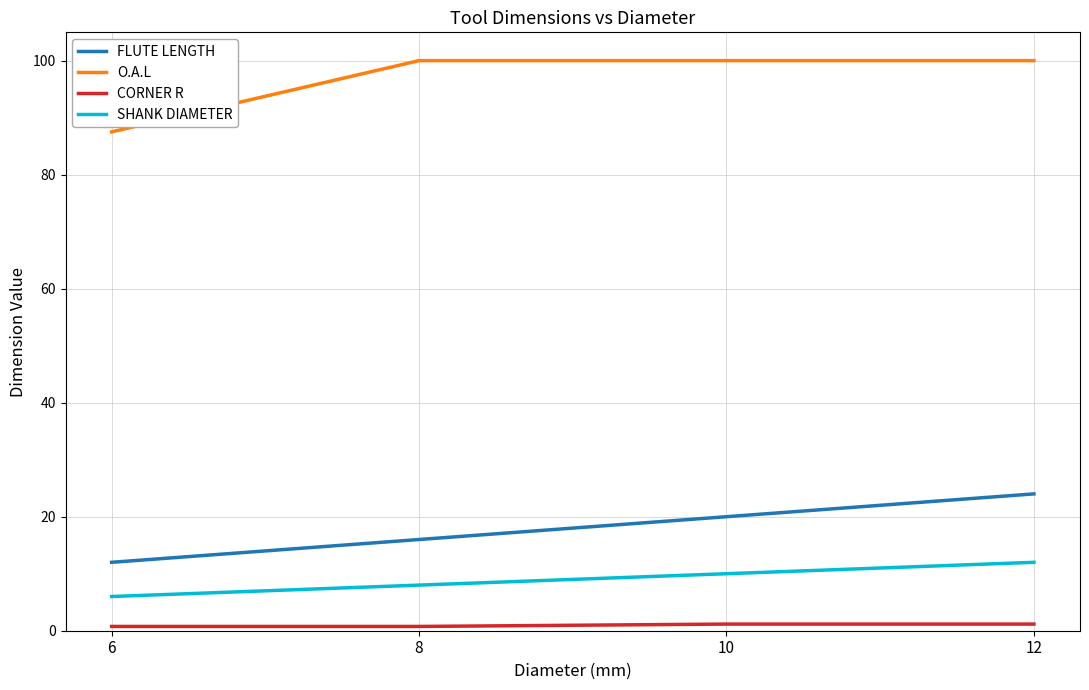

Between 6 and 10, which series saw the biggest shift?

O.A.L